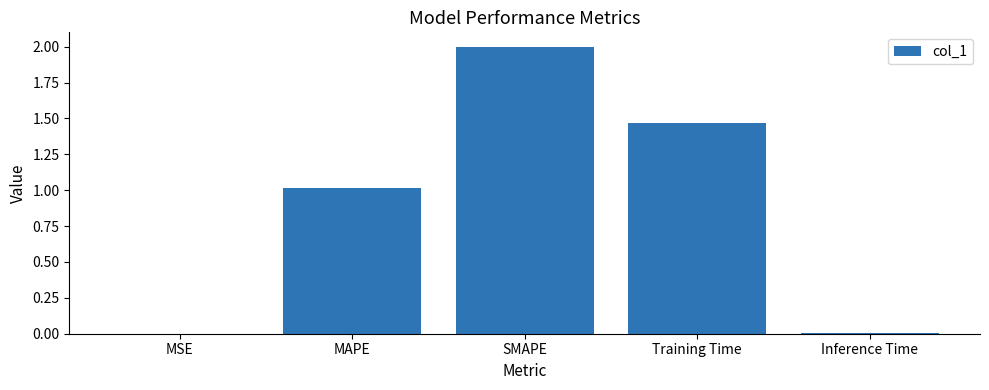

The value at Training Time is 2.5. True or false?

False